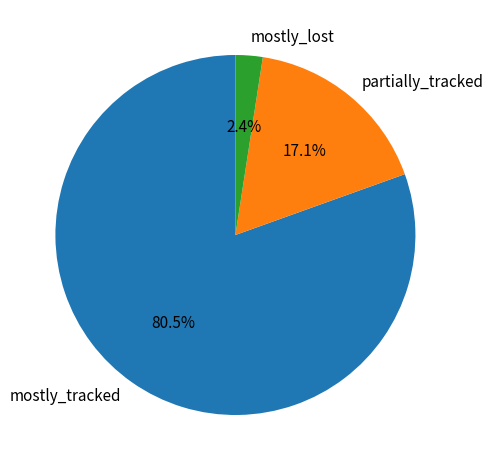

What is the smallest slice in the pie chart?

mostly_lost